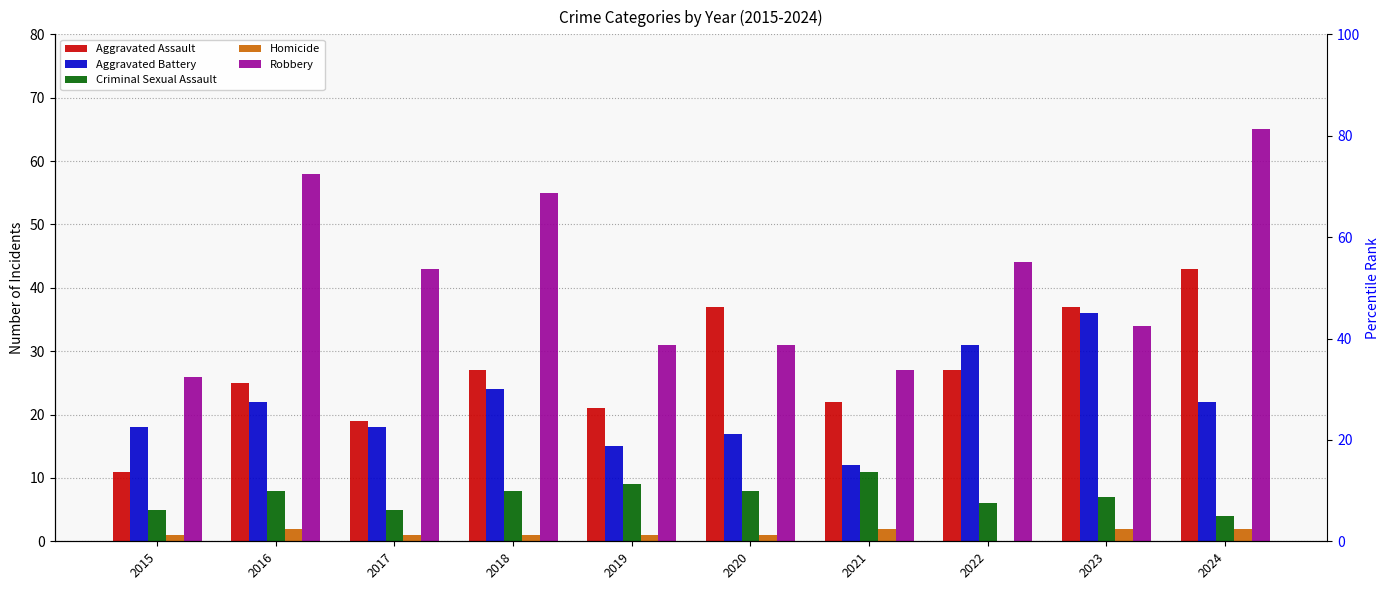

How many positive values does the Homicide series have?

9